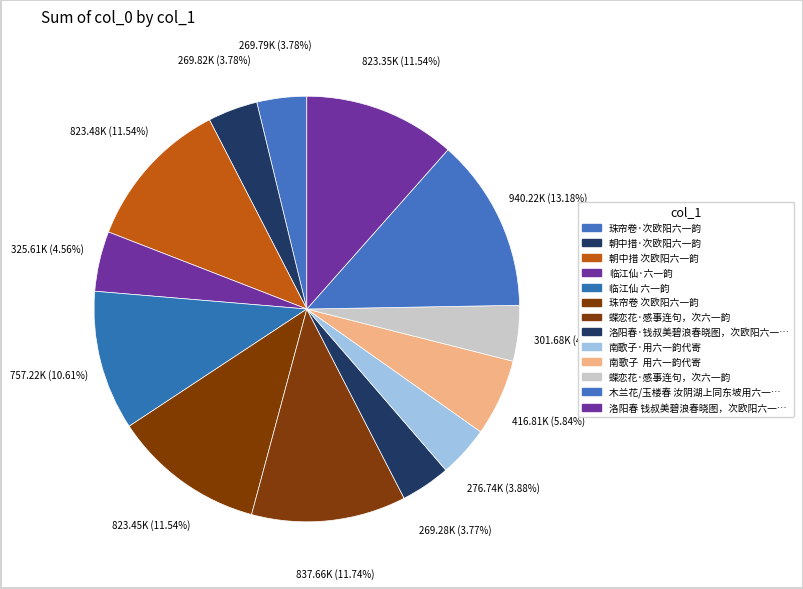

How many slices are in this pie chart?

13